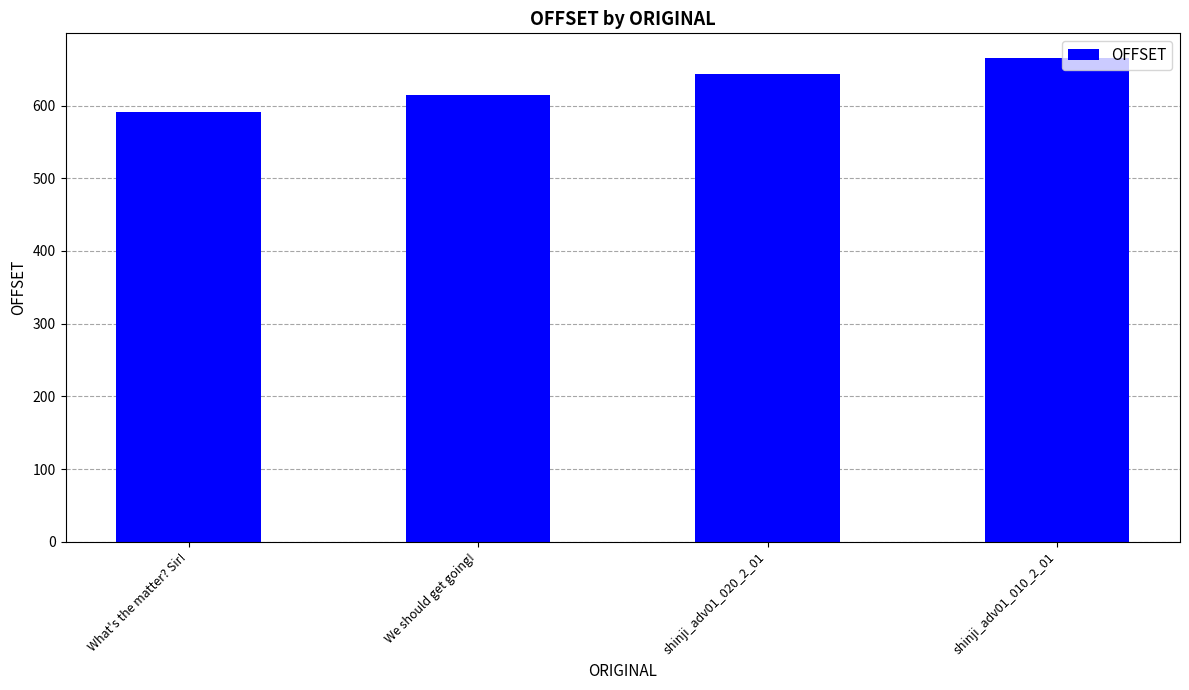

The value at We should get going! is 615. True or false?

True